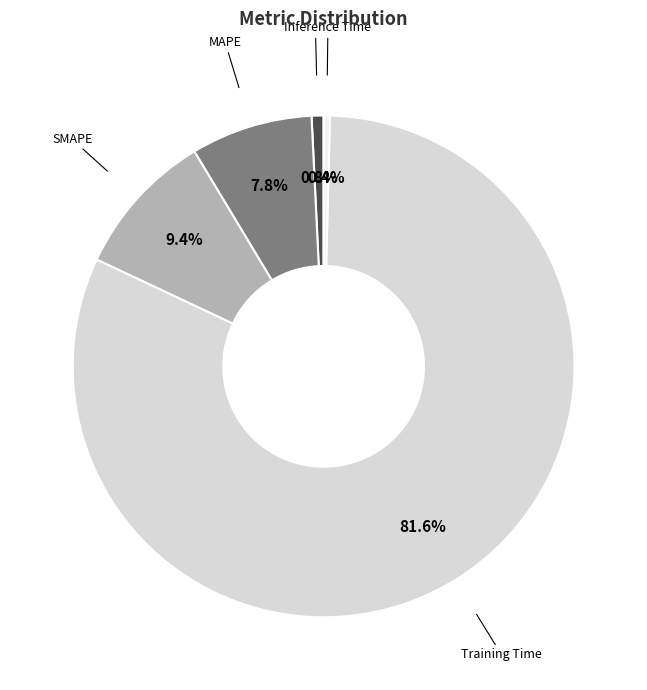

What is the largest slice in the pie chart?

Training Time